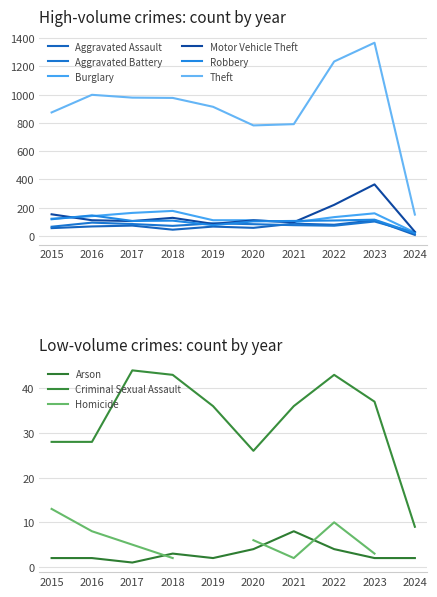

What is the total value across all series at 2016?

1551